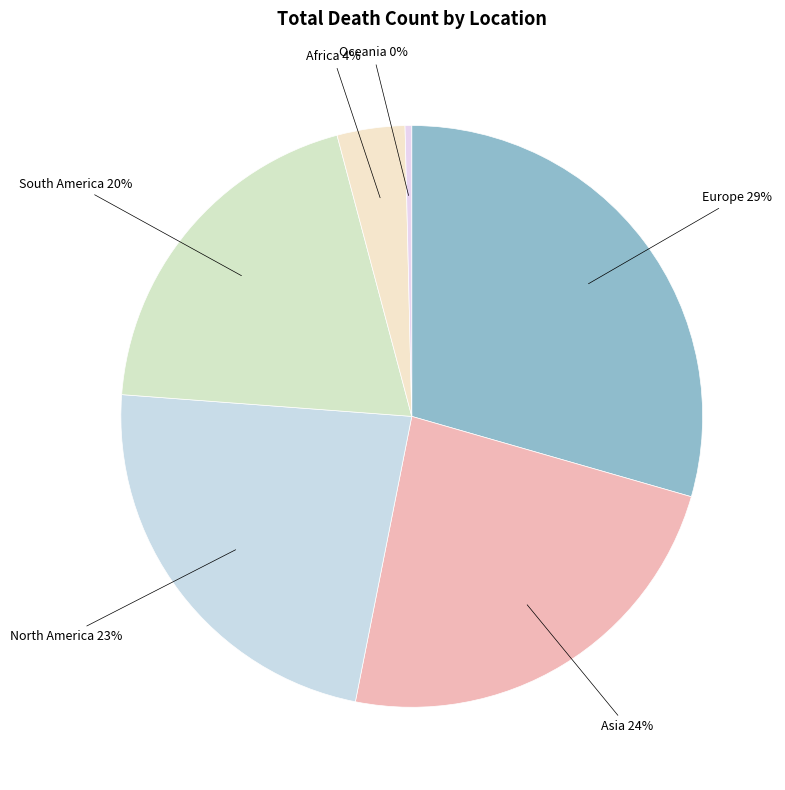

To the nearest percent, what portion does Europe represent?

29%